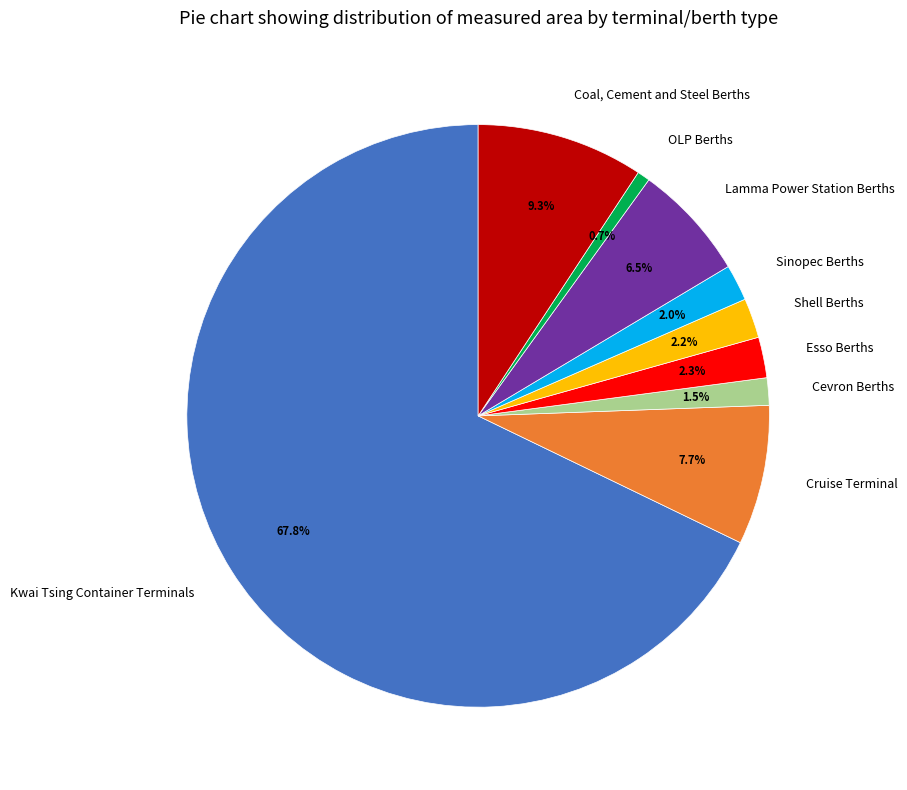

What is the majority slice?

Kwai Tsing Container Terminals